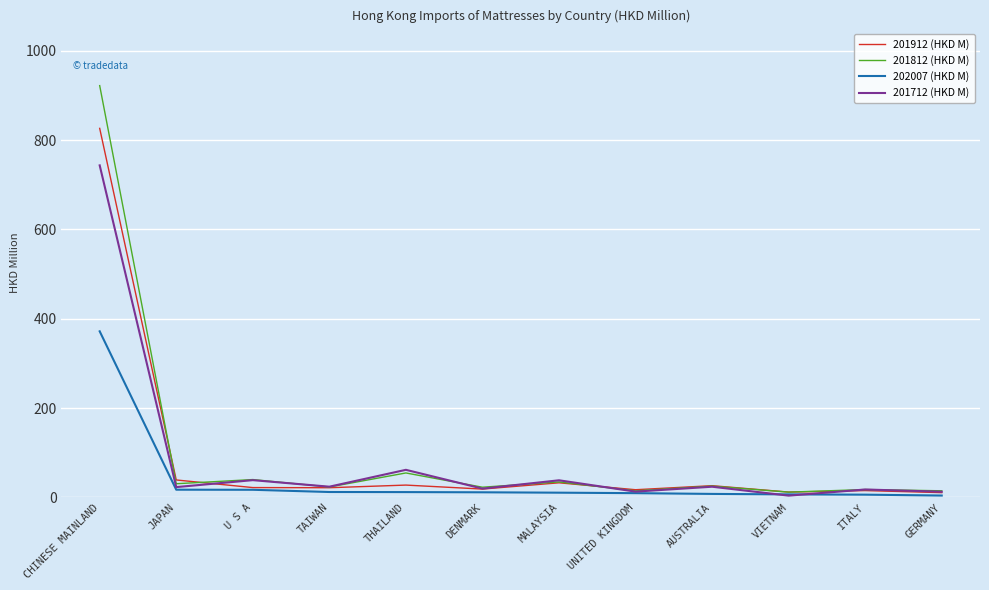

List the series in order of their peak value, lowest first.

202007 (HKD M), 201712 (HKD M), 201912 (HKD M), 201812 (HKD M)